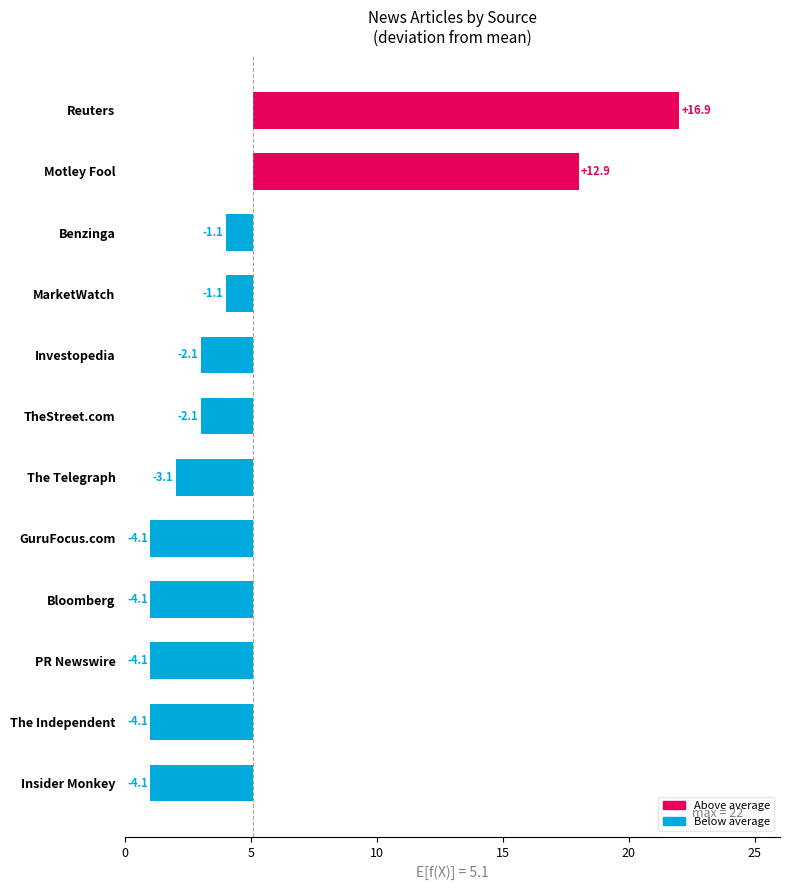

Does the chart contain any negative values?

Yes